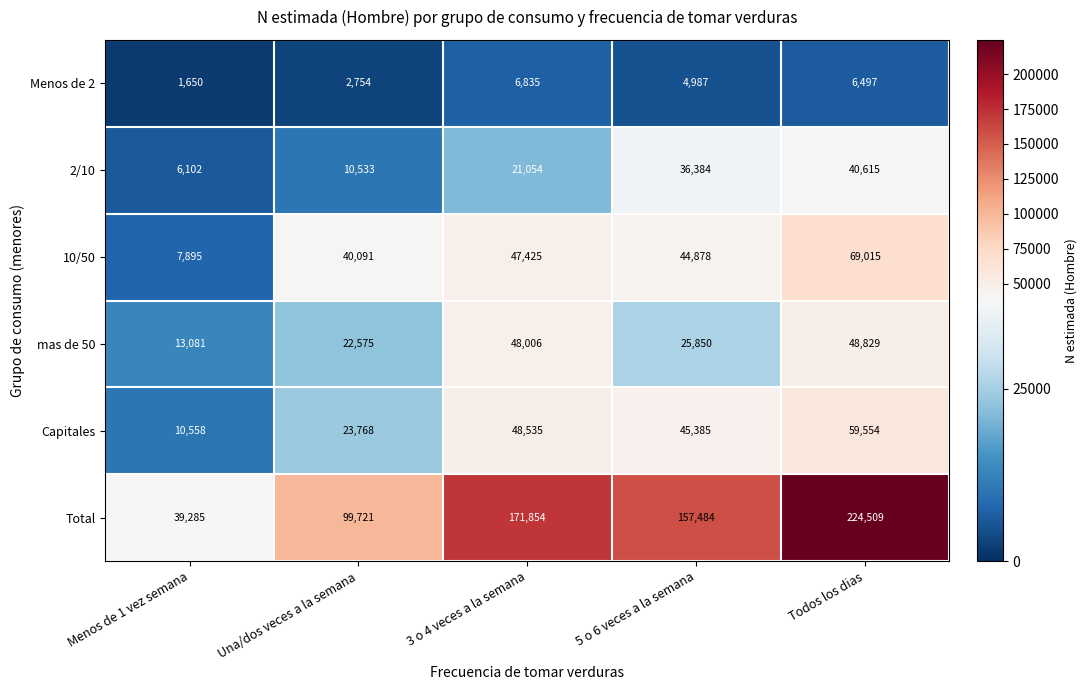

Reading right to left, extract all data points from this chart.

Menos de 2: 6497	4987	6835	2754	1650
2/10: 40615	36384	21054	10533	6102
10/50: 69015	44878	47425	40091	7895
mas de 50: 48829	25850	48006	22575	13081
Capitales: 59554	45385	48535	23768	10558
Total: 224509	157484	171854	99721	39285